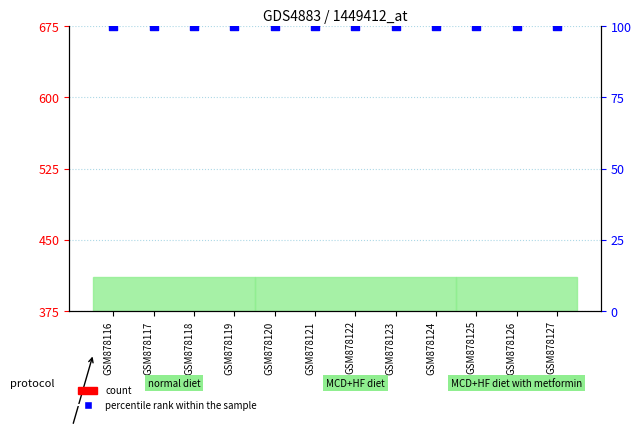

Which series has the largest Y range (max minus min)?

count